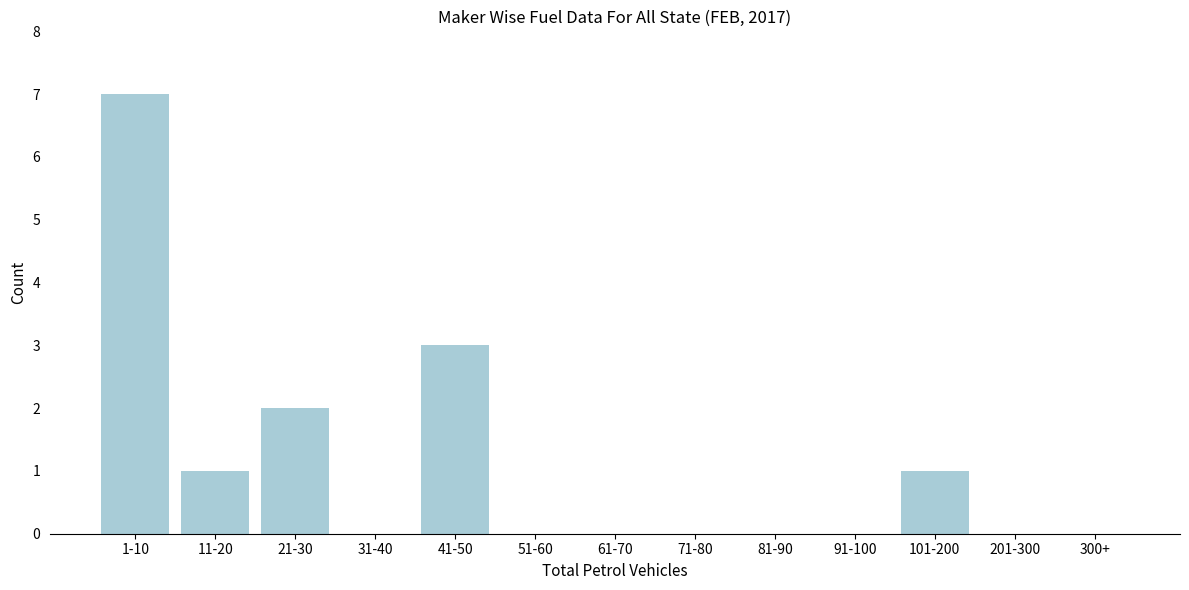

Reading left to right, what are all the values shown in this chart?

1-10=7	11-20=1	21-30=2	31-40=0	41-50=3	51-60=0	61-70=0	71-80=0	81-90=0	91-100=0	101-200=1	201-300=0	300+=0